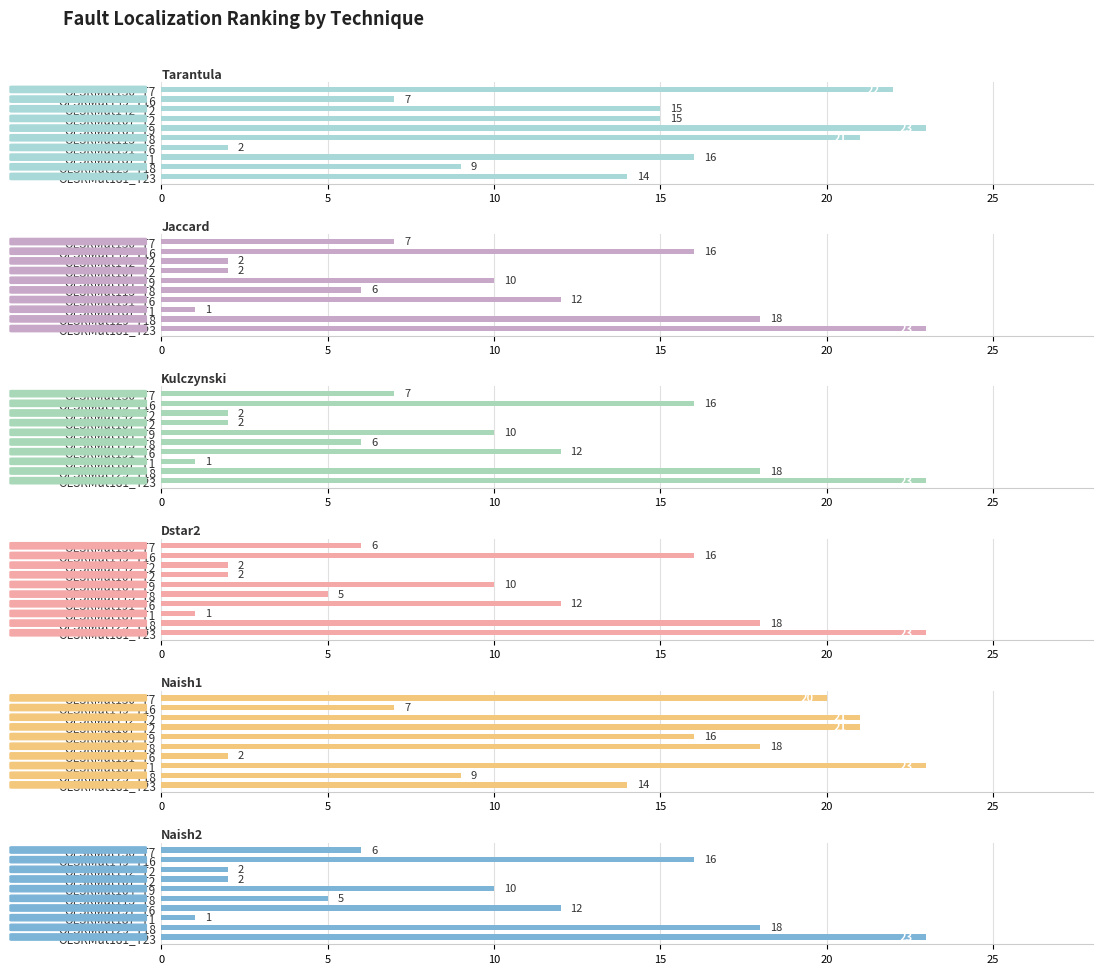

What is the average value of the Kulczynski series?

10